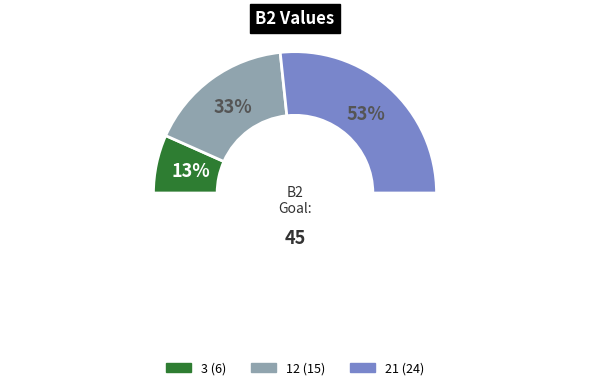

Which category has the biggest portion of the pie?

21